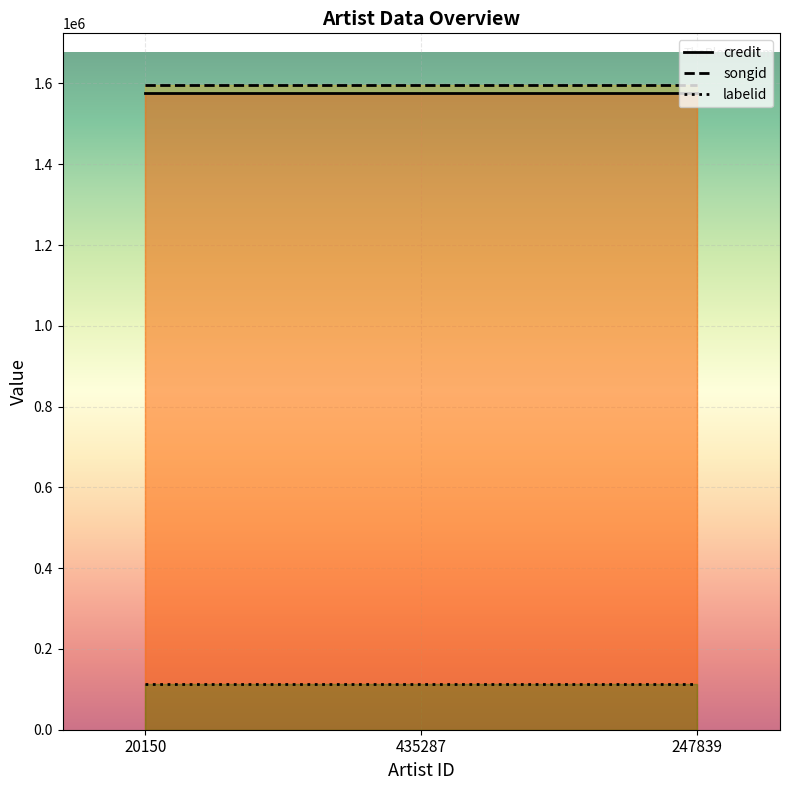

How many lines are shown in the chart?

3